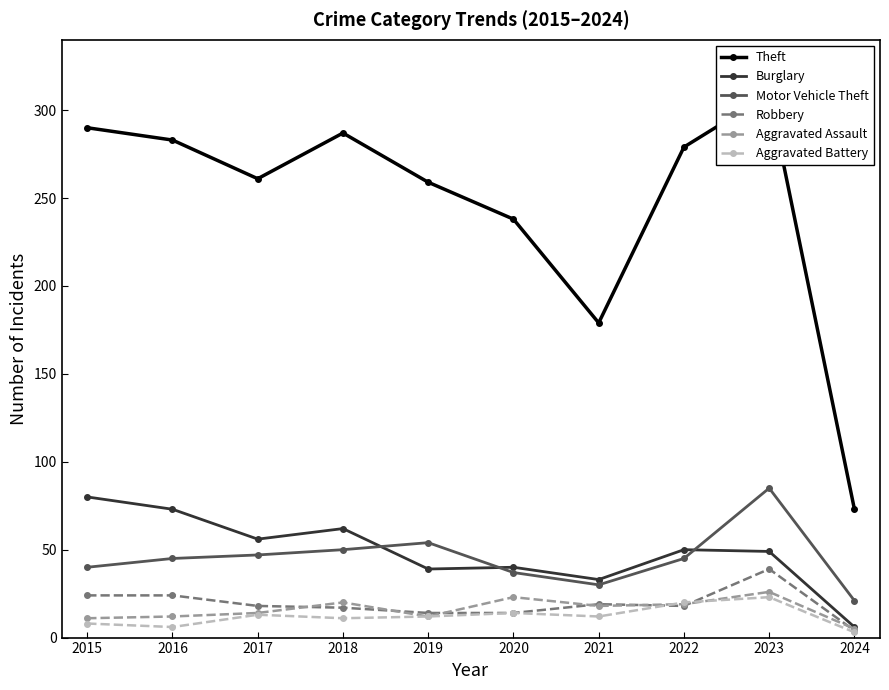

At which label does Aggravated Battery first exceed 12?

2017